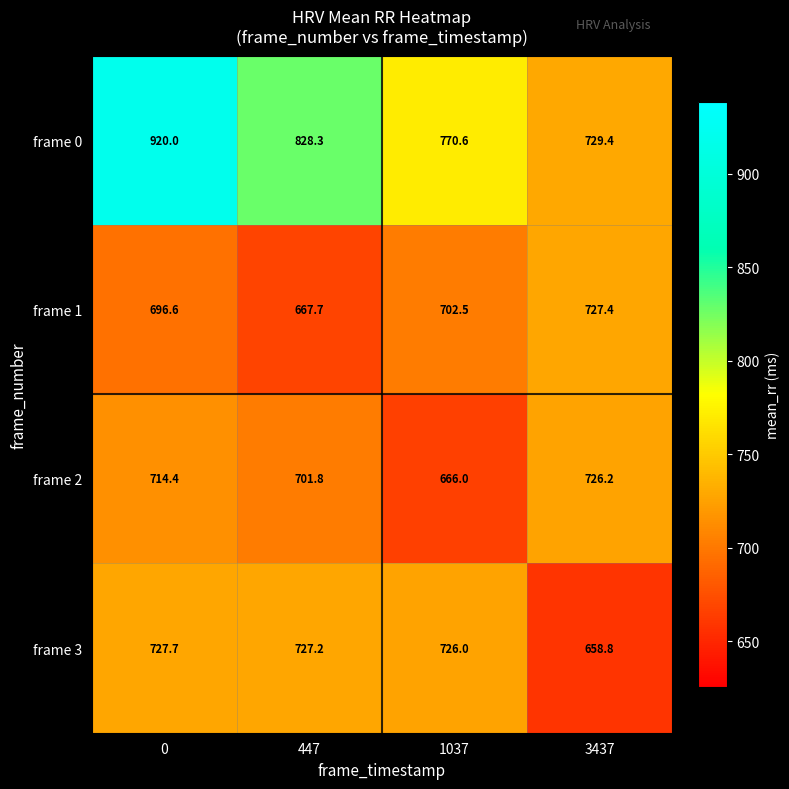

Which series has the largest total across all categories?

frame 0